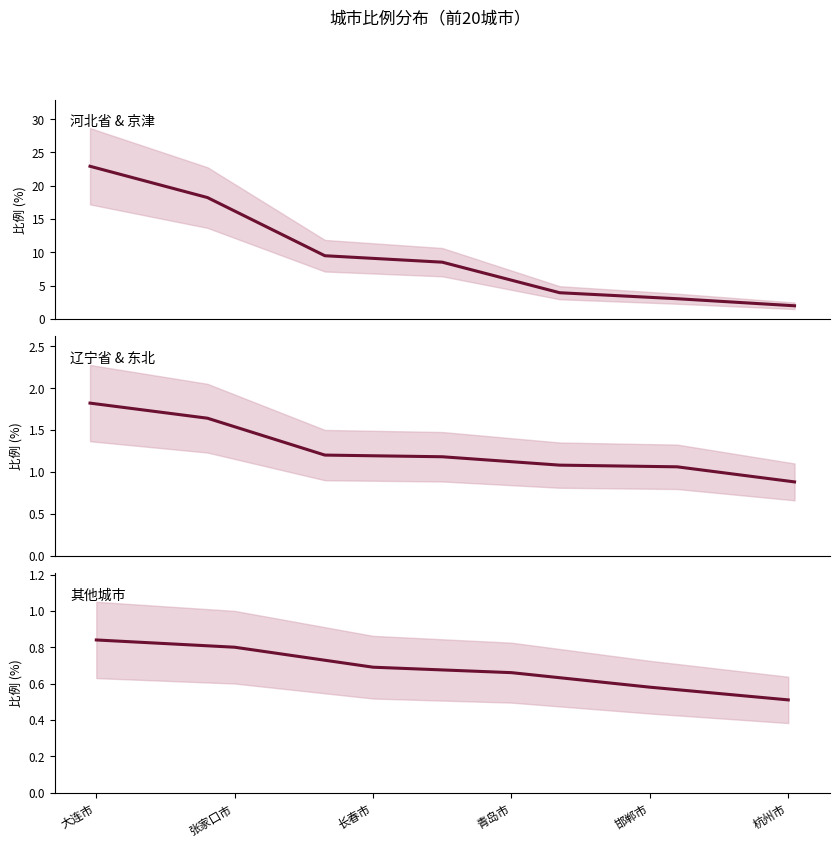

Which has a higher value, 承德市 or 上海市?

承德市